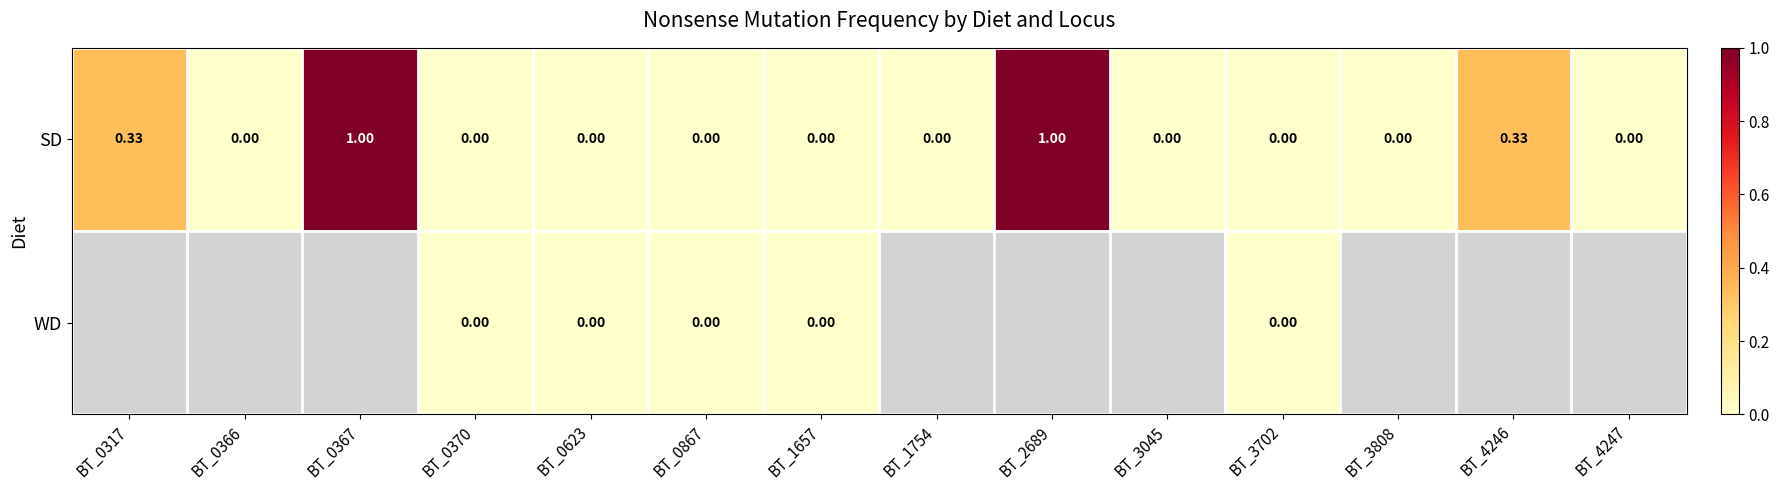

How many values in SD are above zero?

4